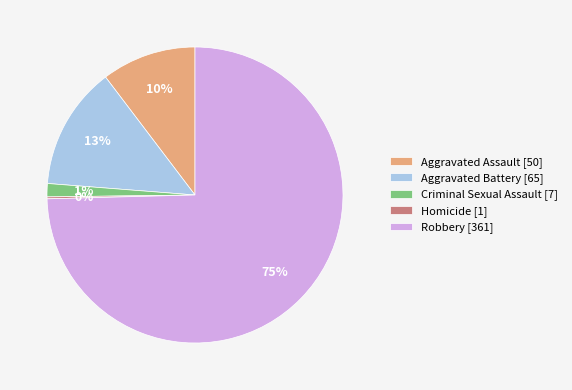

Between Aggravated Assault [50] and Criminal Sexual Assault [7], which is larger?

Aggravated Assault [50]